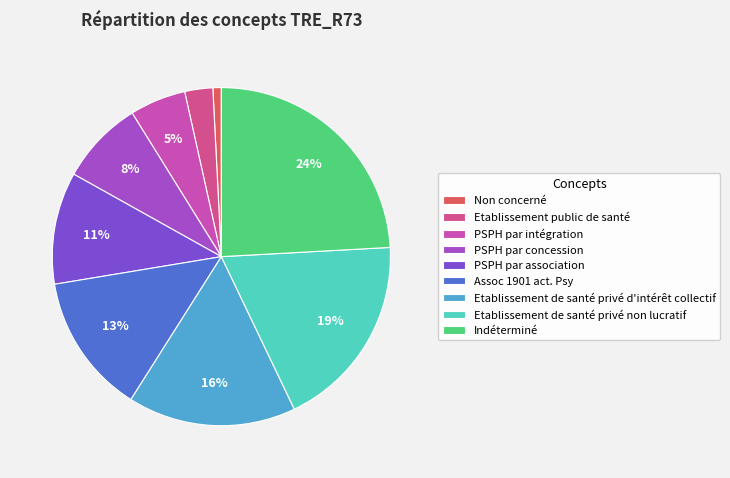

Does PSPH par association account for over 50% of the chart?

No